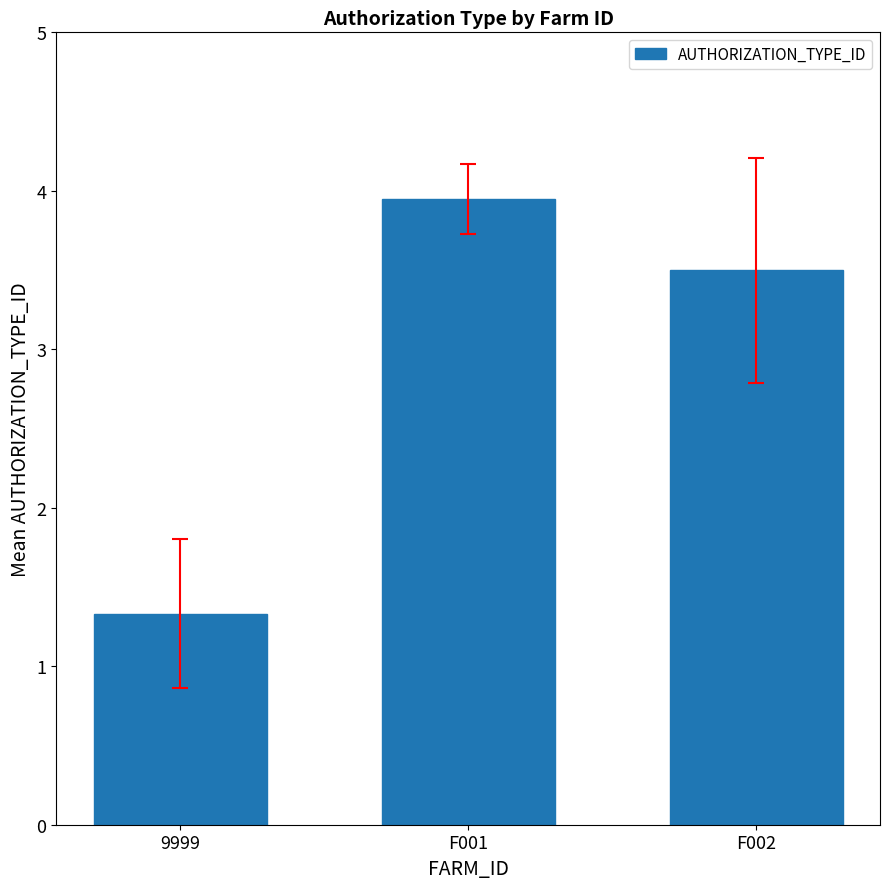

What is the difference between the maximum and minimum values?

2.6